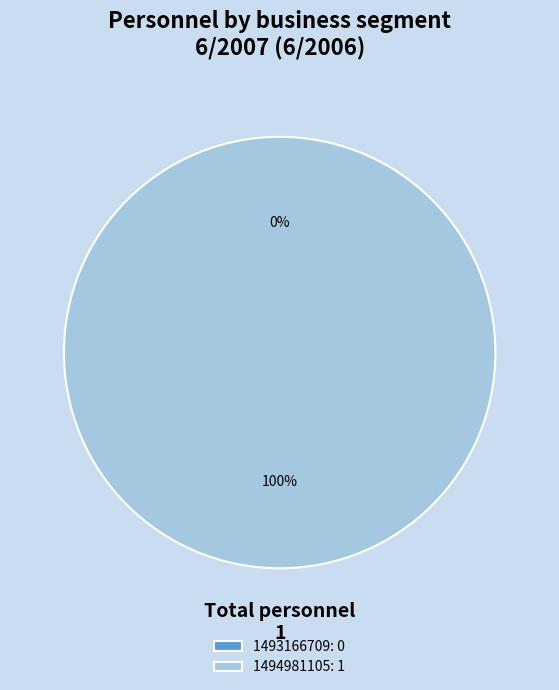

Does 1494981105 account for over 50% of the chart?

Yes